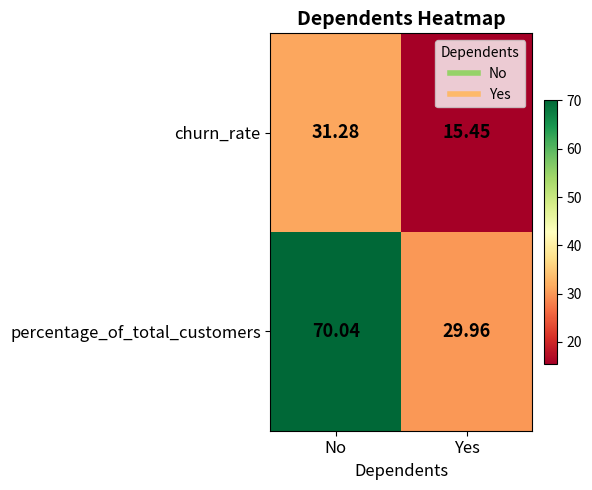

At how many categories does at least one series exceed 26?

2